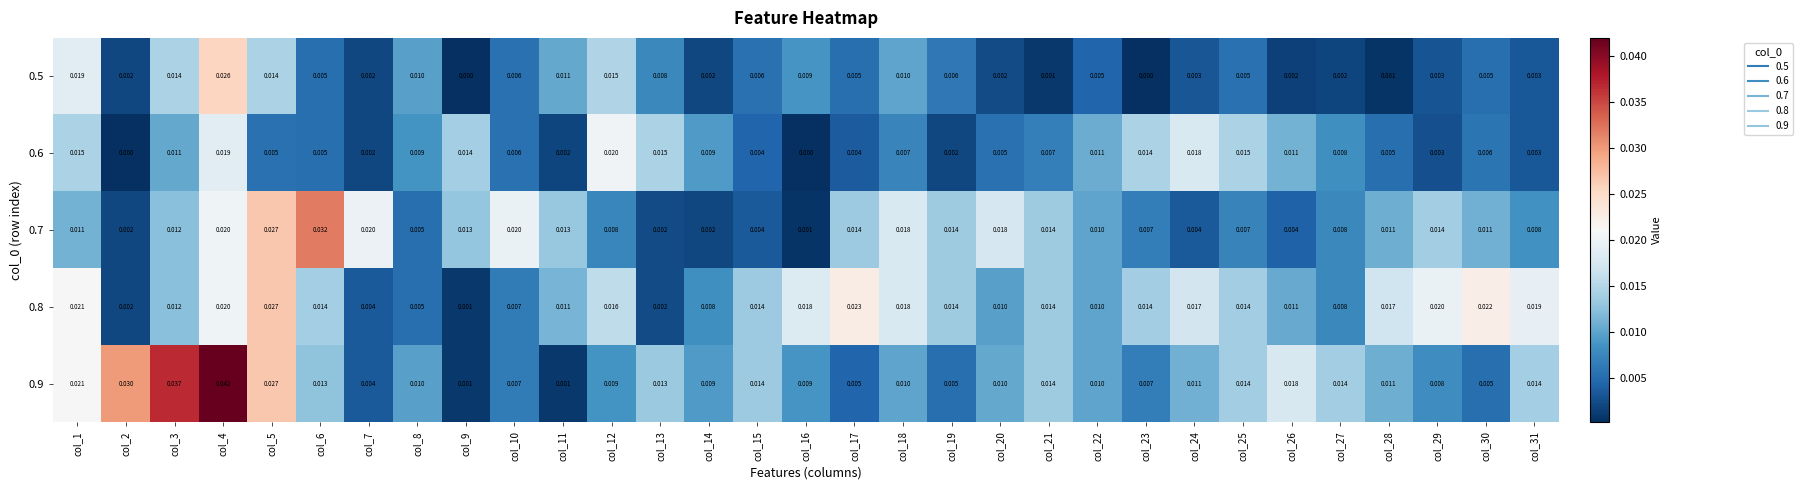

Is the value of 0.6 at col_28 greater than the value of 0.8 at col_29?

No